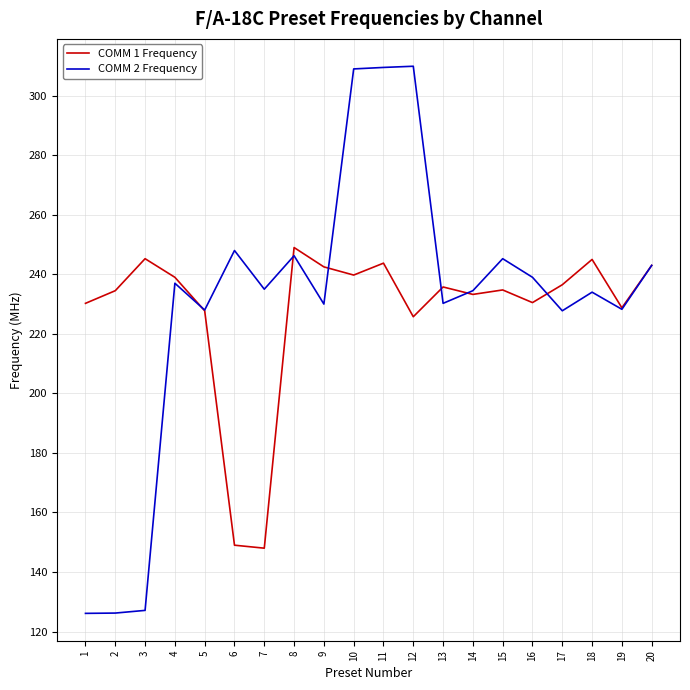

How many lines are shown in the chart?

2